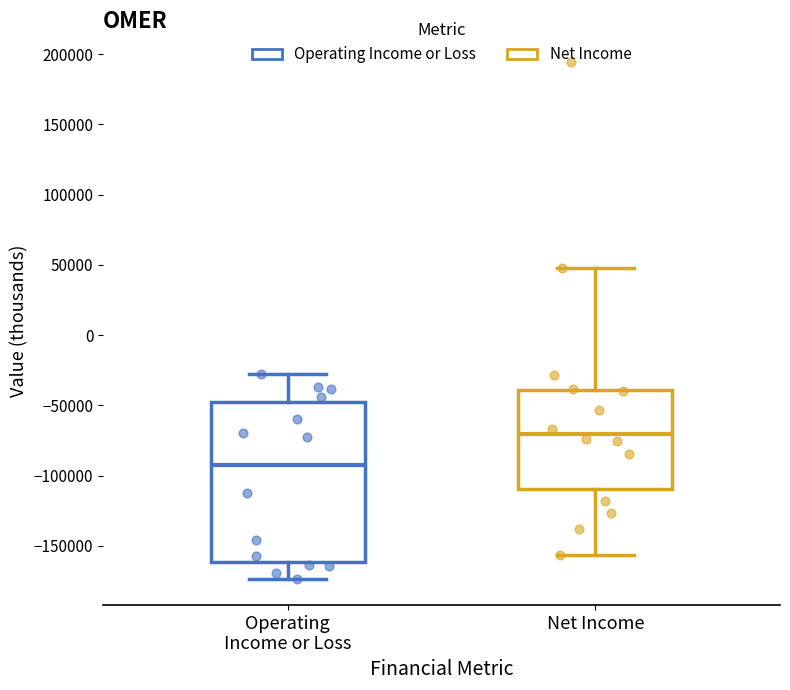

Reading left to right, read every box against the y-axis: the position of its median line, the range the box covers, and the ends of its whiskers. The values are not printed on the chart, so give them approximately, as read against the axis.

Operating Income or Loss: median -90000, box -160000 to -50000, whiskers -175000 to -25000
Net Income: median -70000, box -110000 to -40000, whiskers -155000 to 45000